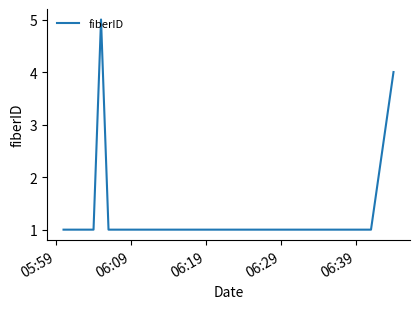

What is the difference between the maximum and minimum values?

4